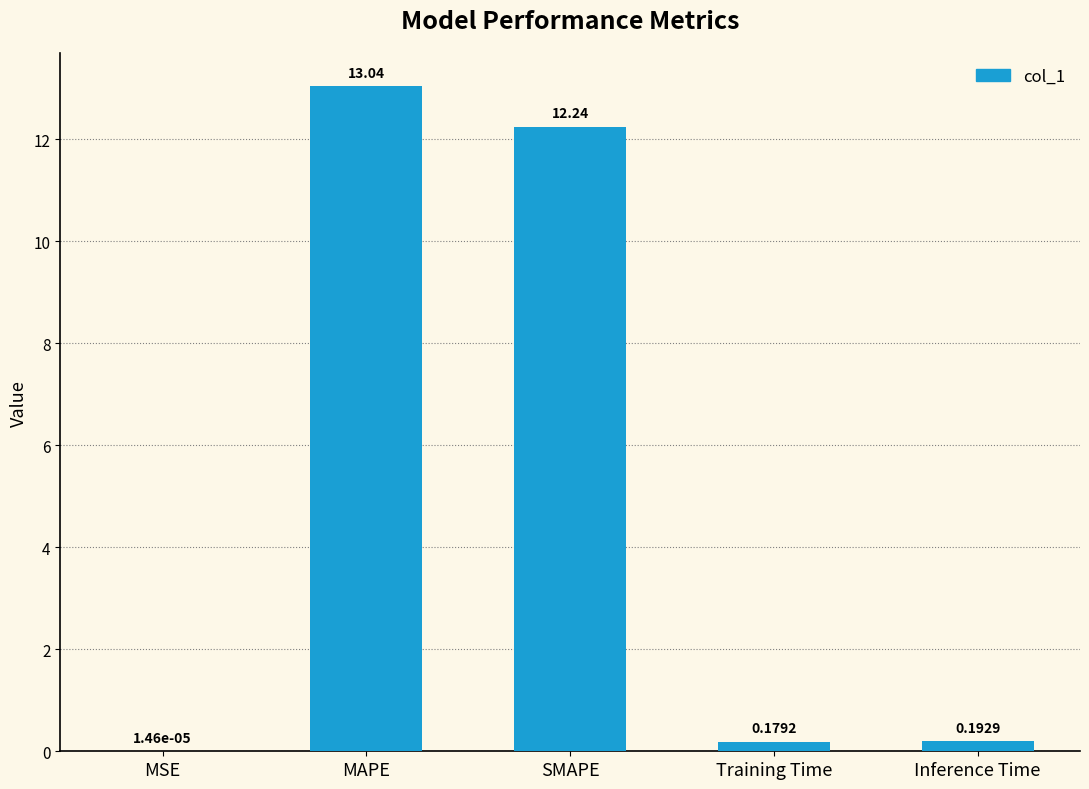

What is the change in value from MAPE to Training Time?

-12.9